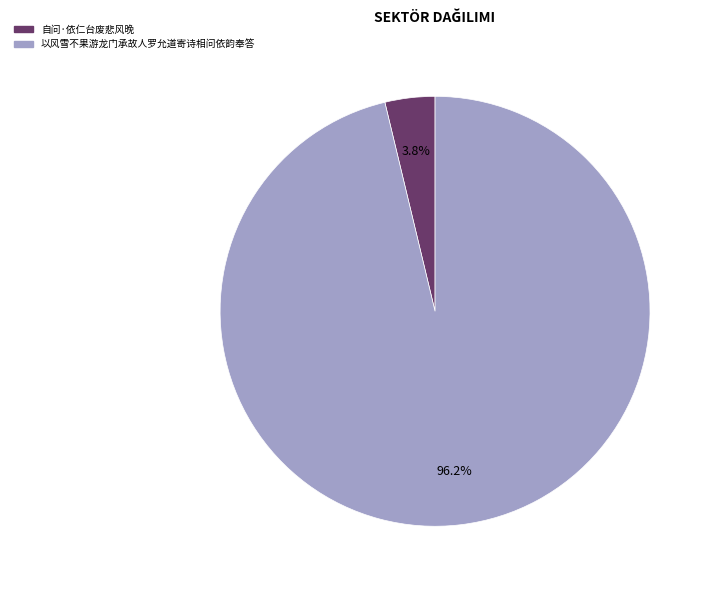

Is it true that 自问·依仁台废悲风晚 is 4% of the pie?

True